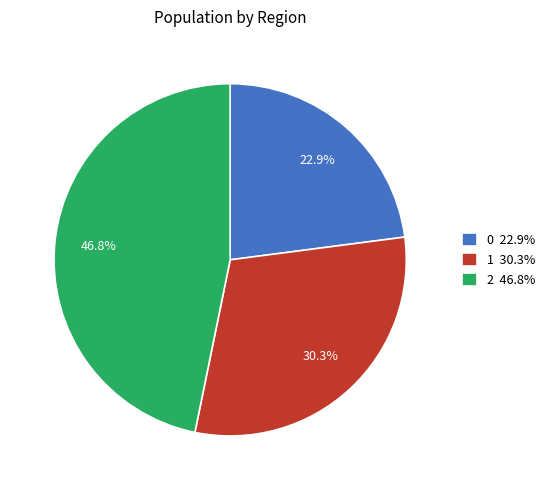

Count the number of slices in the pie.

3